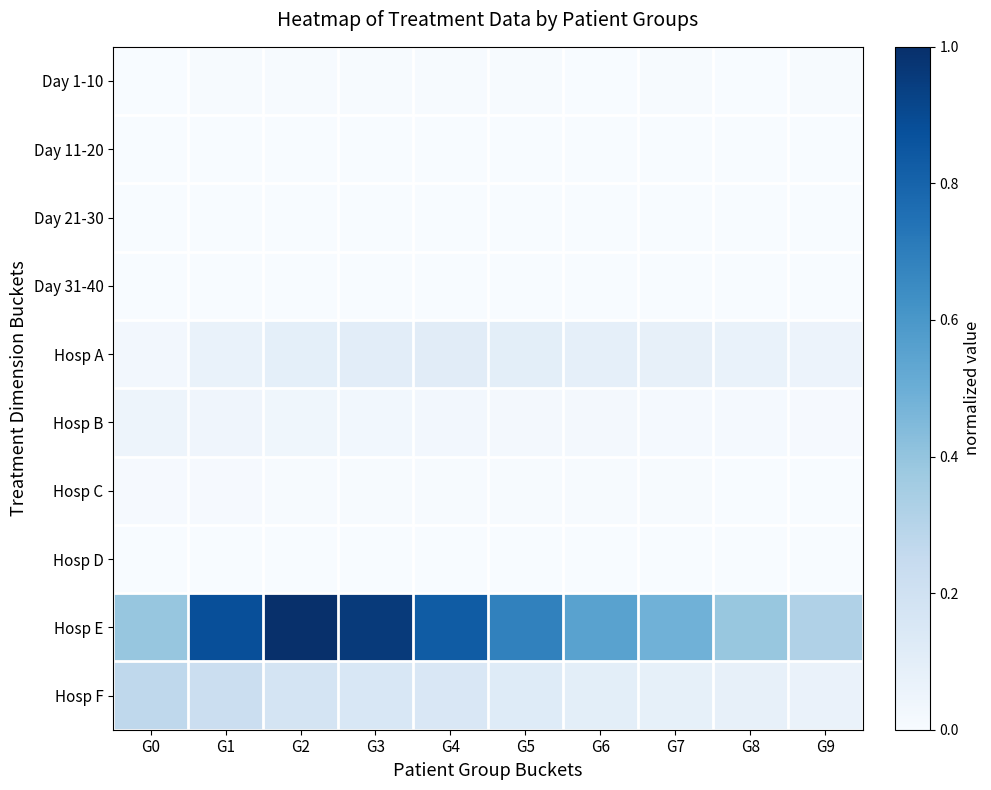

Reading right to left, what are all the values shown in this chart?

Day 1-10: G9=0.0	G8=0.0	G7=0.0	G6=0.0	G5=0.0	G4=0.0	G3=0.0	G2=0.0	G1=0.0	G0=0.0
Day 11-20: G9=0.0	G8=0.0	G7=0.0	G6=0.0	G5=0.0	G4=0.0	G3=0.0	G2=0.0	G1=0.0	G0=0.0
Day 21-30: G9=0.0	G8=0.0	G7=0.0	G6=0.0	G5=0.0	G4=0.0	G3=0.0	G2=0.0	G1=0.0	G0=0.0
Day 31-40: G9=0.0	G8=0.0	G7=0.0	G6=0.0	G5=0.0	G4=0.0	G3=0.0	G2=0.0	G1=0.0	G0=0.0
Hosp A: G9=0.1	G8=0.1	G7=0.1	G6=0.1	G5=0.1	G4=0.1	G3=0.1	G2=0.1	G1=0.1	G0=0.0
Hosp B: G9=0.0	G8=0.0	G7=0.0	G6=0.0	G5=0.0	G4=0.0	G3=0.0	G2=0.0	G1=0.0	G0=0.0
Hosp C: G9=0.0	G8=0.0	G7=0.0	G6=0.0	G5=0.0	G4=0.0	G3=0.0	G2=0.0	G1=0.0	G0=0.0
Hosp D: G9=0.0	G8=0.0	G7=0.0	G6=0.0	G5=0.0	G4=0.0	G3=0.0	G2=0.0	G1=0.0	G0=0.0
Hosp E: G9=0.3	G8=0.4	G7=0.5	G6=0.6	G5=0.7	G4=0.8	G3=1.0	G2=1.0	G1=0.9	G0=0.4
Hosp F: G9=0.1	G8=0.1	G7=0.1	G6=0.1	G5=0.1	G4=0.2	G3=0.2	G2=0.2	G1=0.2	G0=0.3